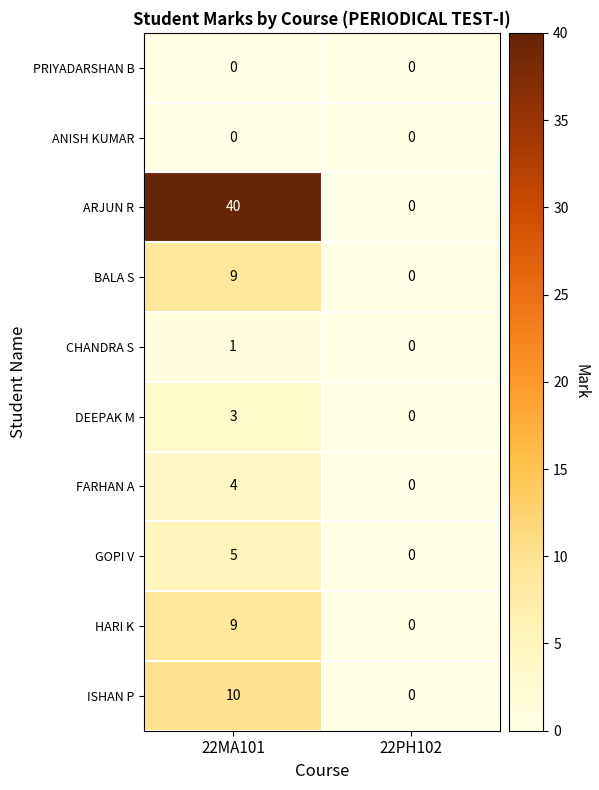

List the labels in order of CHANDRA S value, largest first.

22MA101, 22PH102